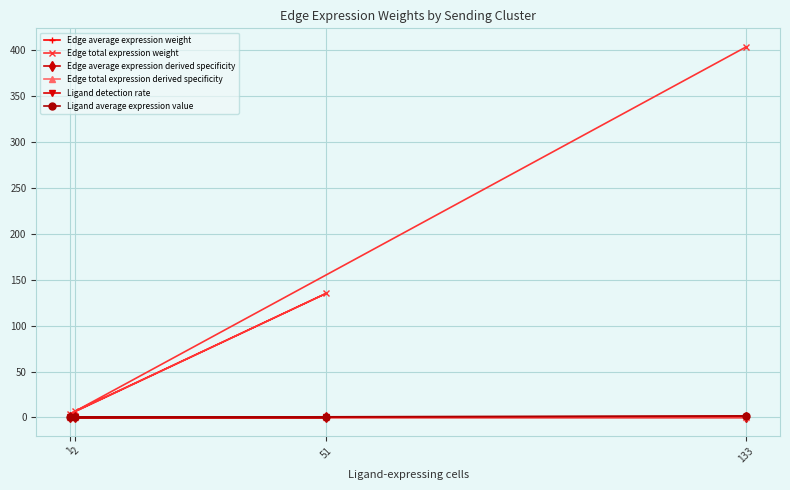

Which has a higher value, 51 or 1?

1